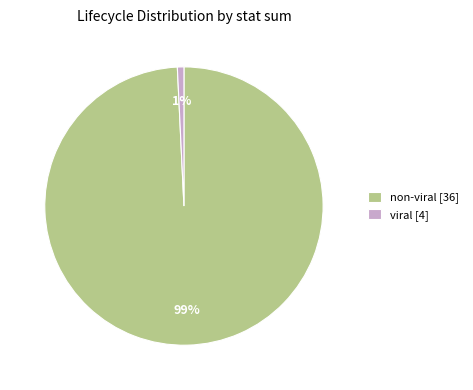

To the nearest percent, what is the difference between the largest and smallest slice percentages?

98%